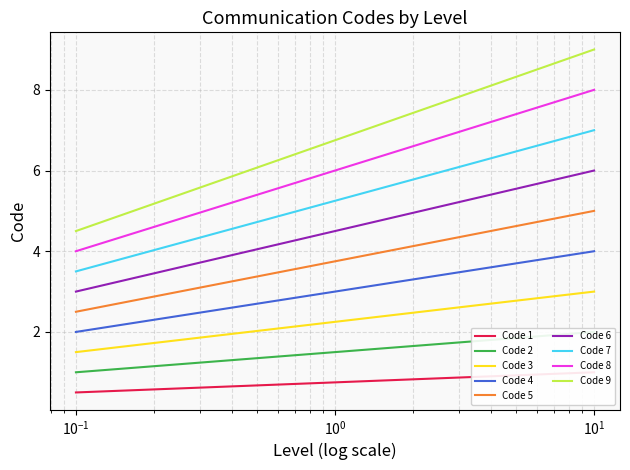

True or false: there are more than 2 points higher than both neighbors.

False